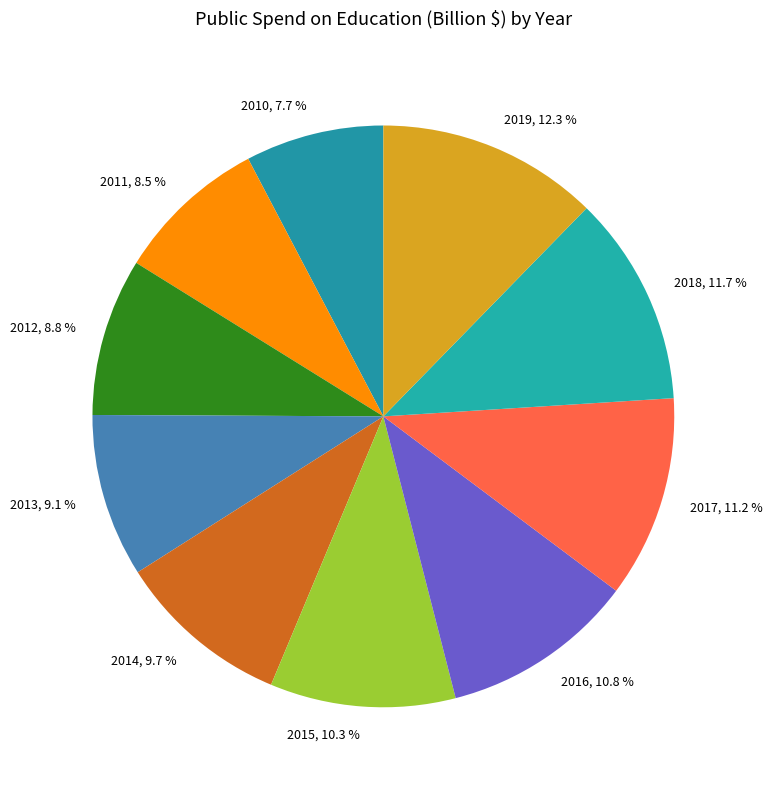

To the nearest percent, what percentage of the pie is 2010?

8%